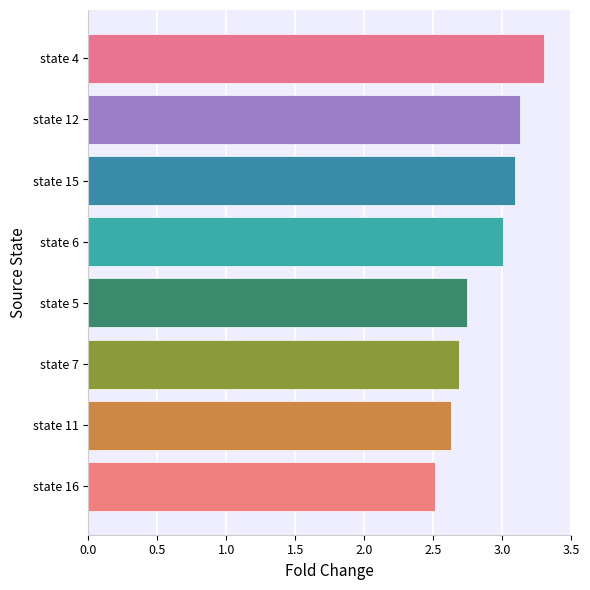

How many series are shown in this chart?

1